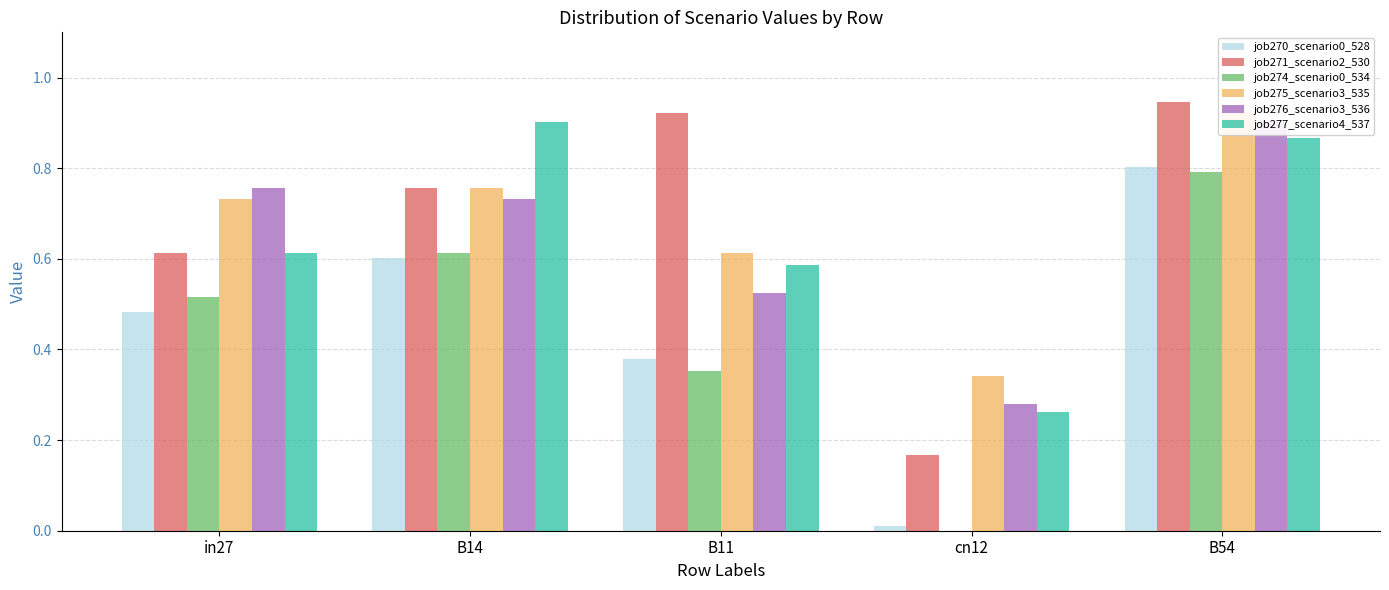

List the series in order of their peak value, lowest first.

job274_scenario0_534, job270_scenario0_528, job276_scenario3_536, job277_scenario4_537, job275_scenario3_535, job271_scenario2_530